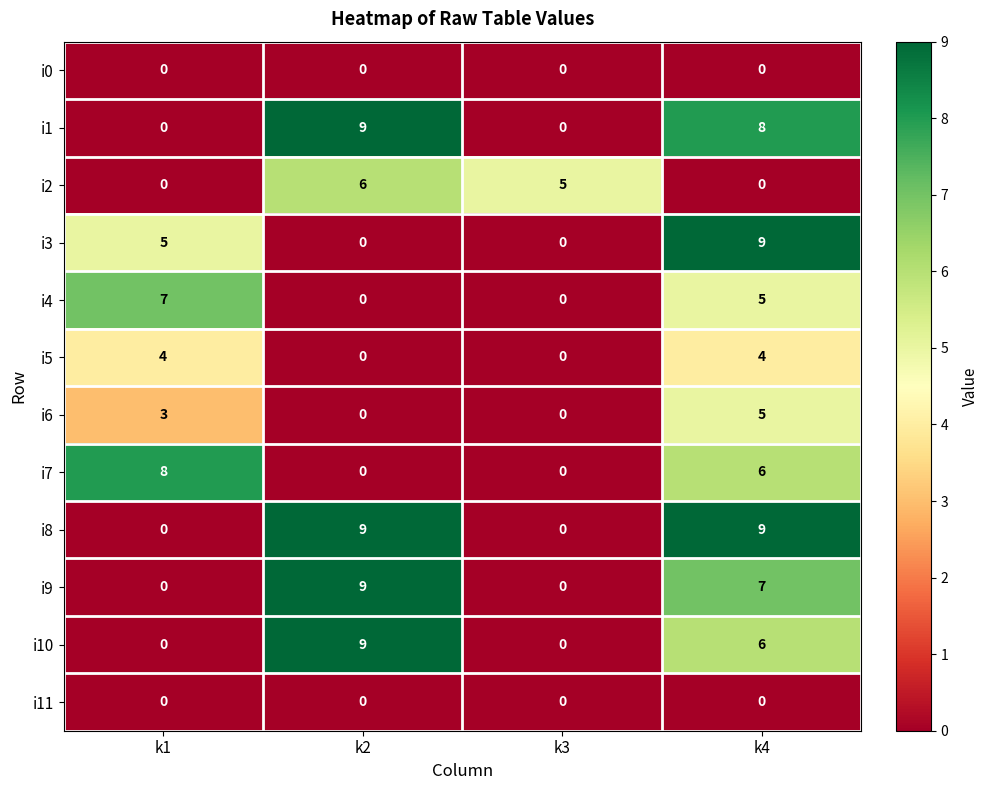

What is the greatest value displayed?

9